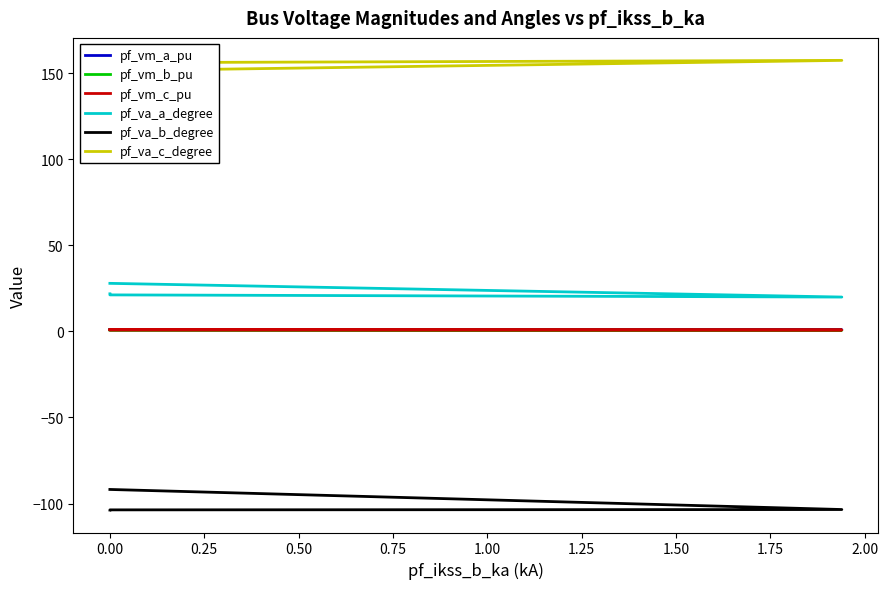

True or false: pf_vm_b_pu and pf_va_b_degree intersect in this chart.

False